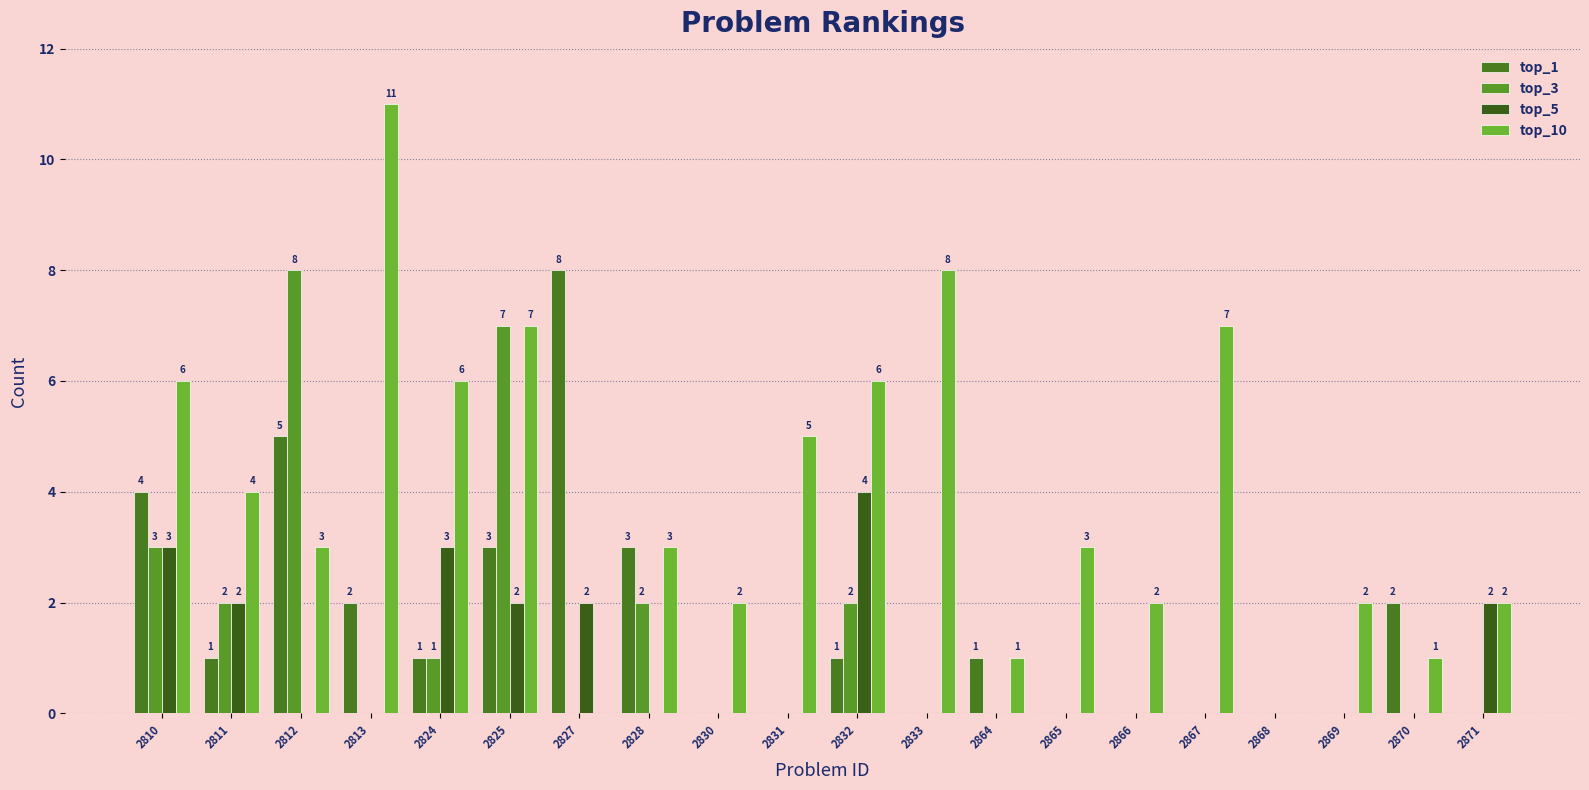

Which series has the widest spread of values?

top_10